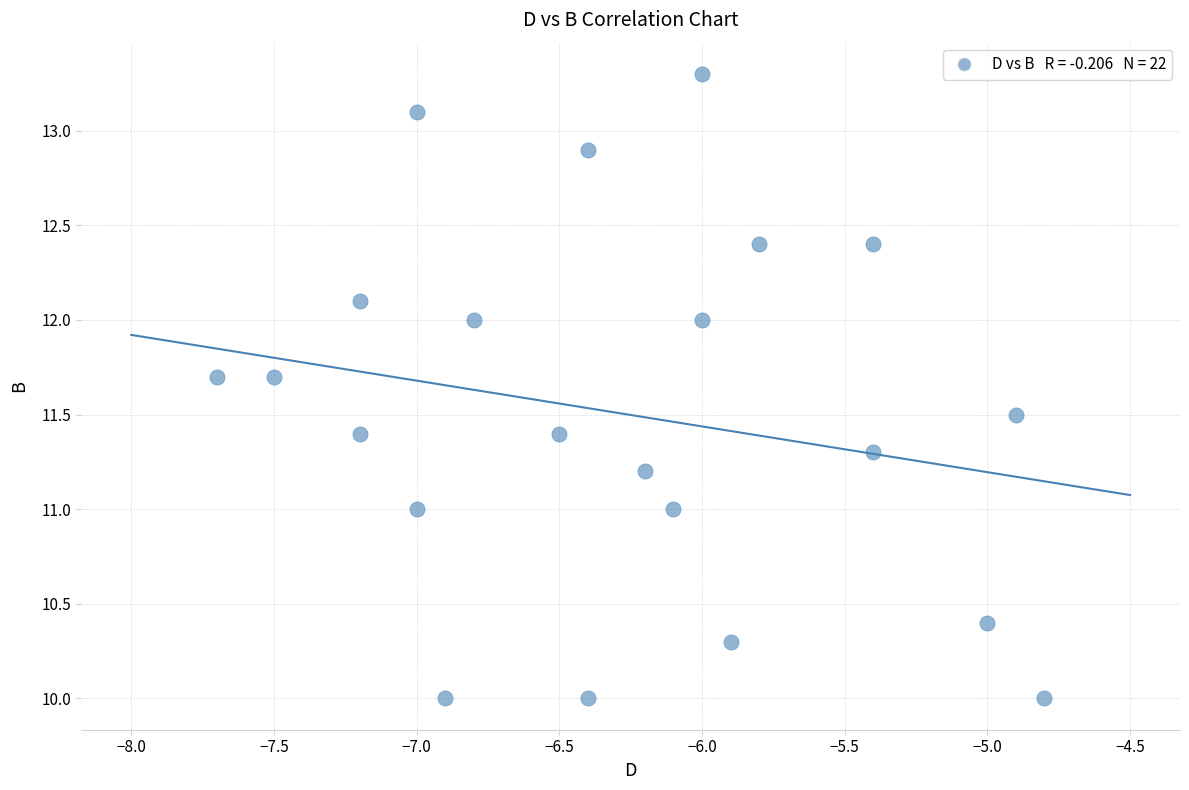

What is the range of X values (max minus min)?

2.9